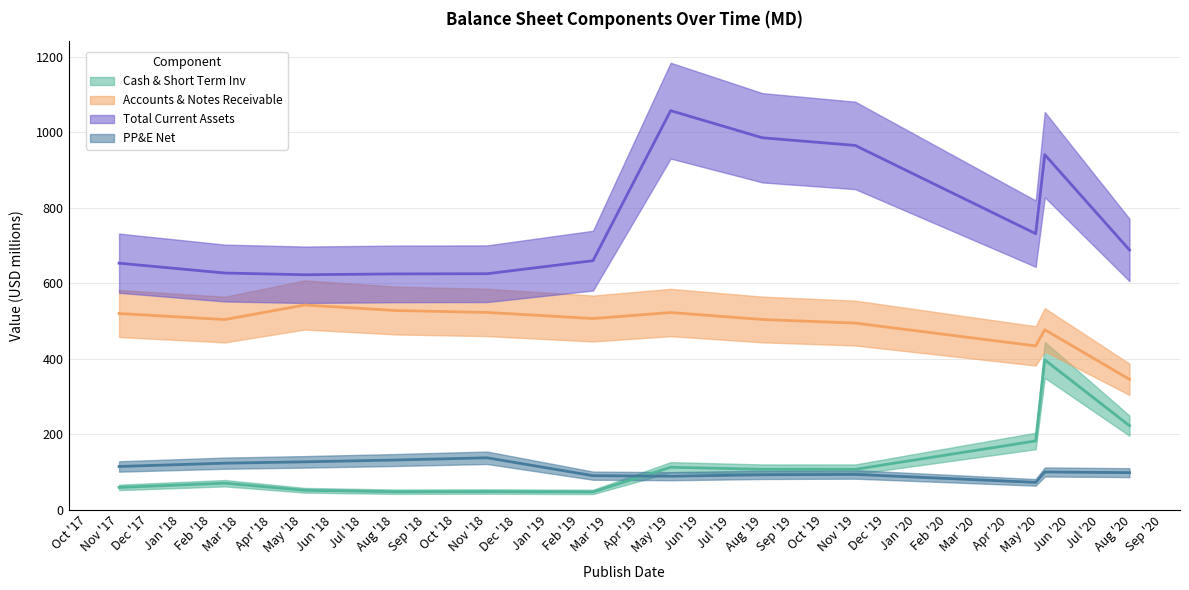

What is the sum of the Cash & Short Term Inv values at Nov '17 and Nov '19?

166.6